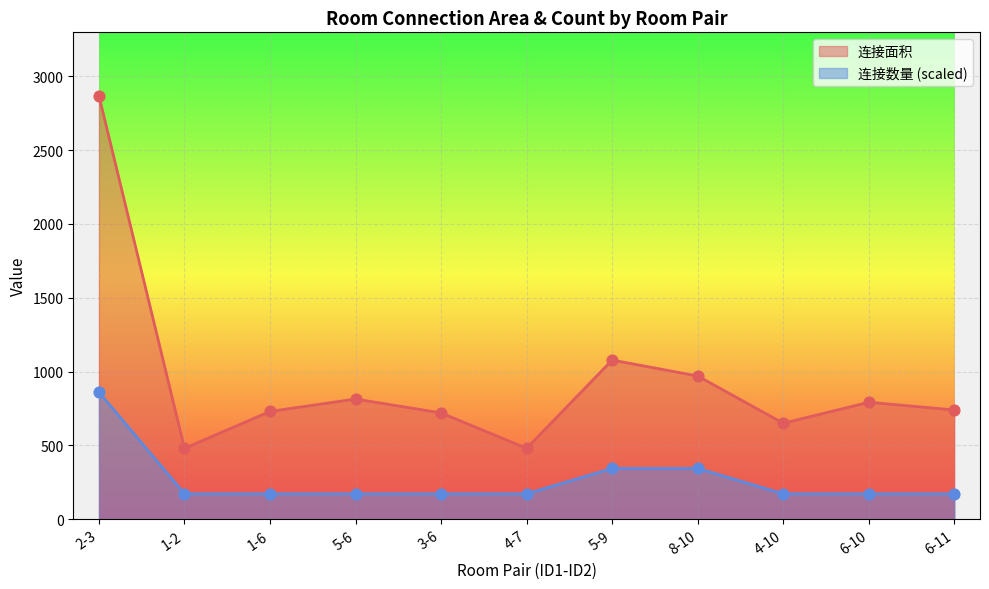

Which series contains the highest Y value?

连接面积